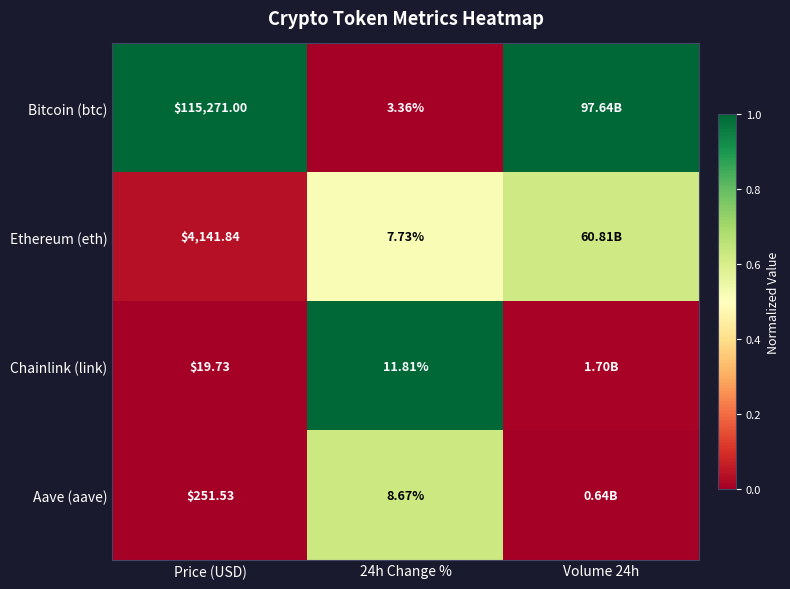

Rank the series at 24h Change % from highest to lowest value.

Chainlink (link), Aave (aave), Ethereum (eth), Bitcoin (btc)